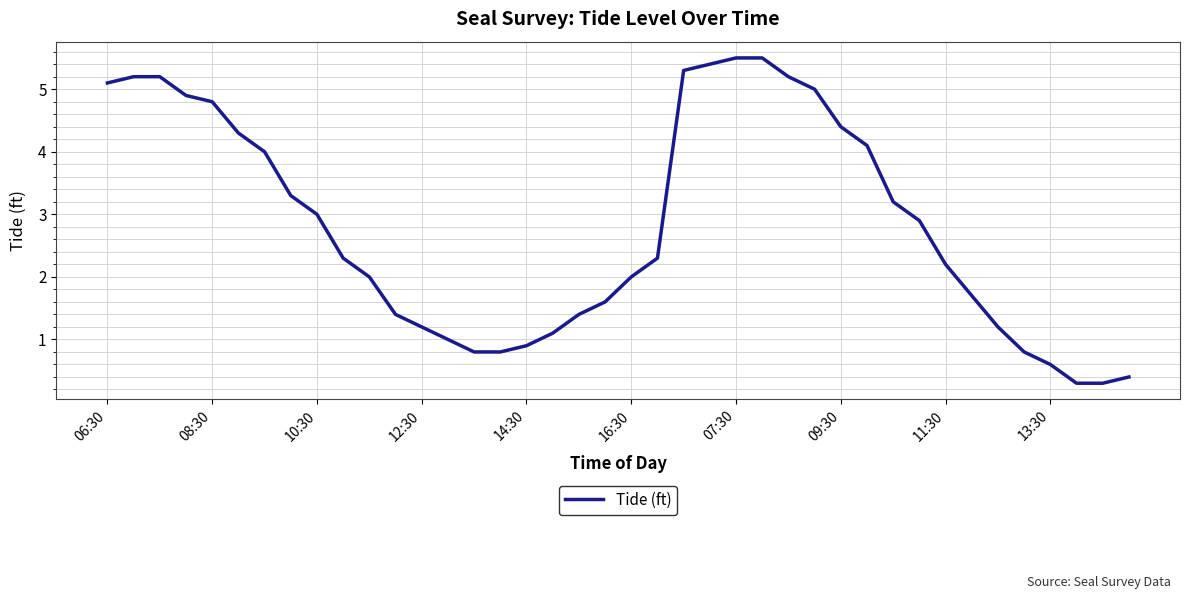

What is the greatest value displayed?

5.5